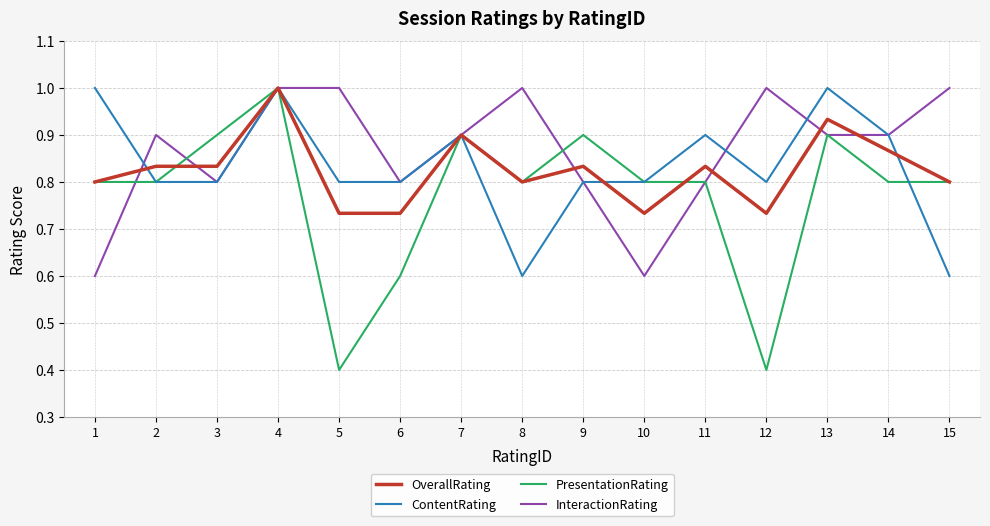

What is the sum of the ContentRating values at 6 and 5?

1.6